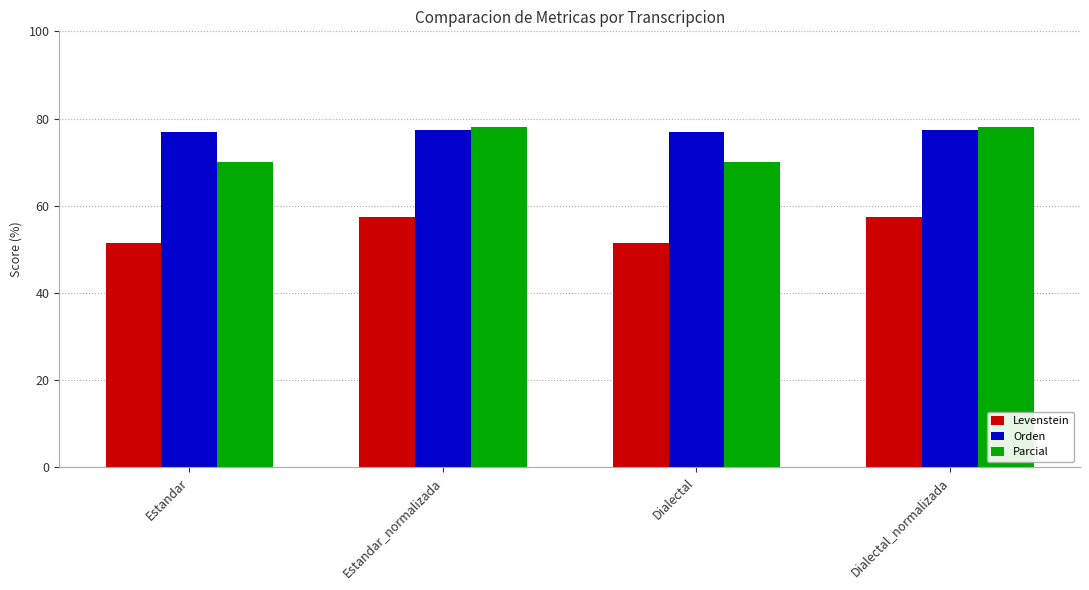

How many data points in Parcial are above 78?

2